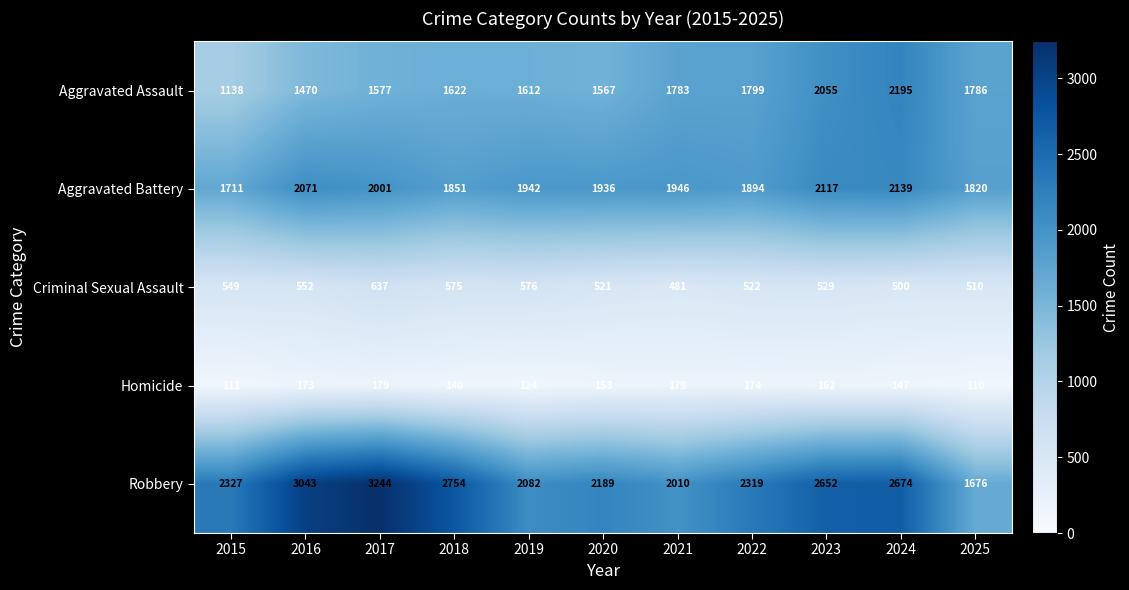

True or false: Aggravated Battery has a value of 2139 at 2024.

True